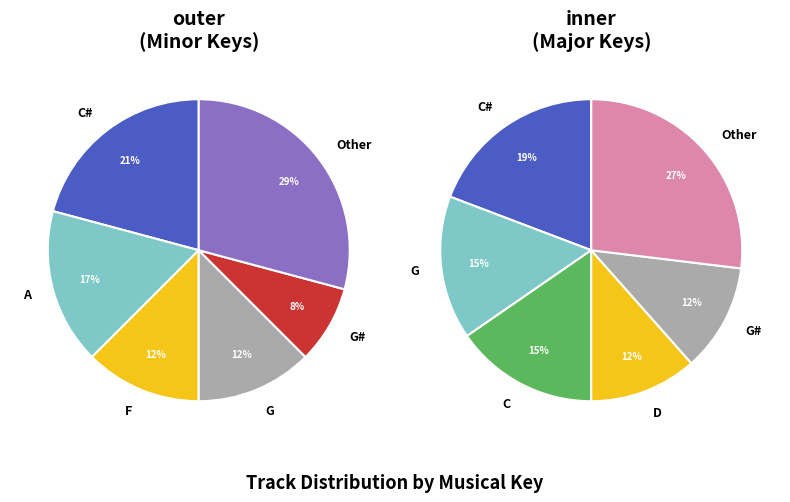

To the nearest percent, what is the difference between the 3 and Major slice percentages?

5%